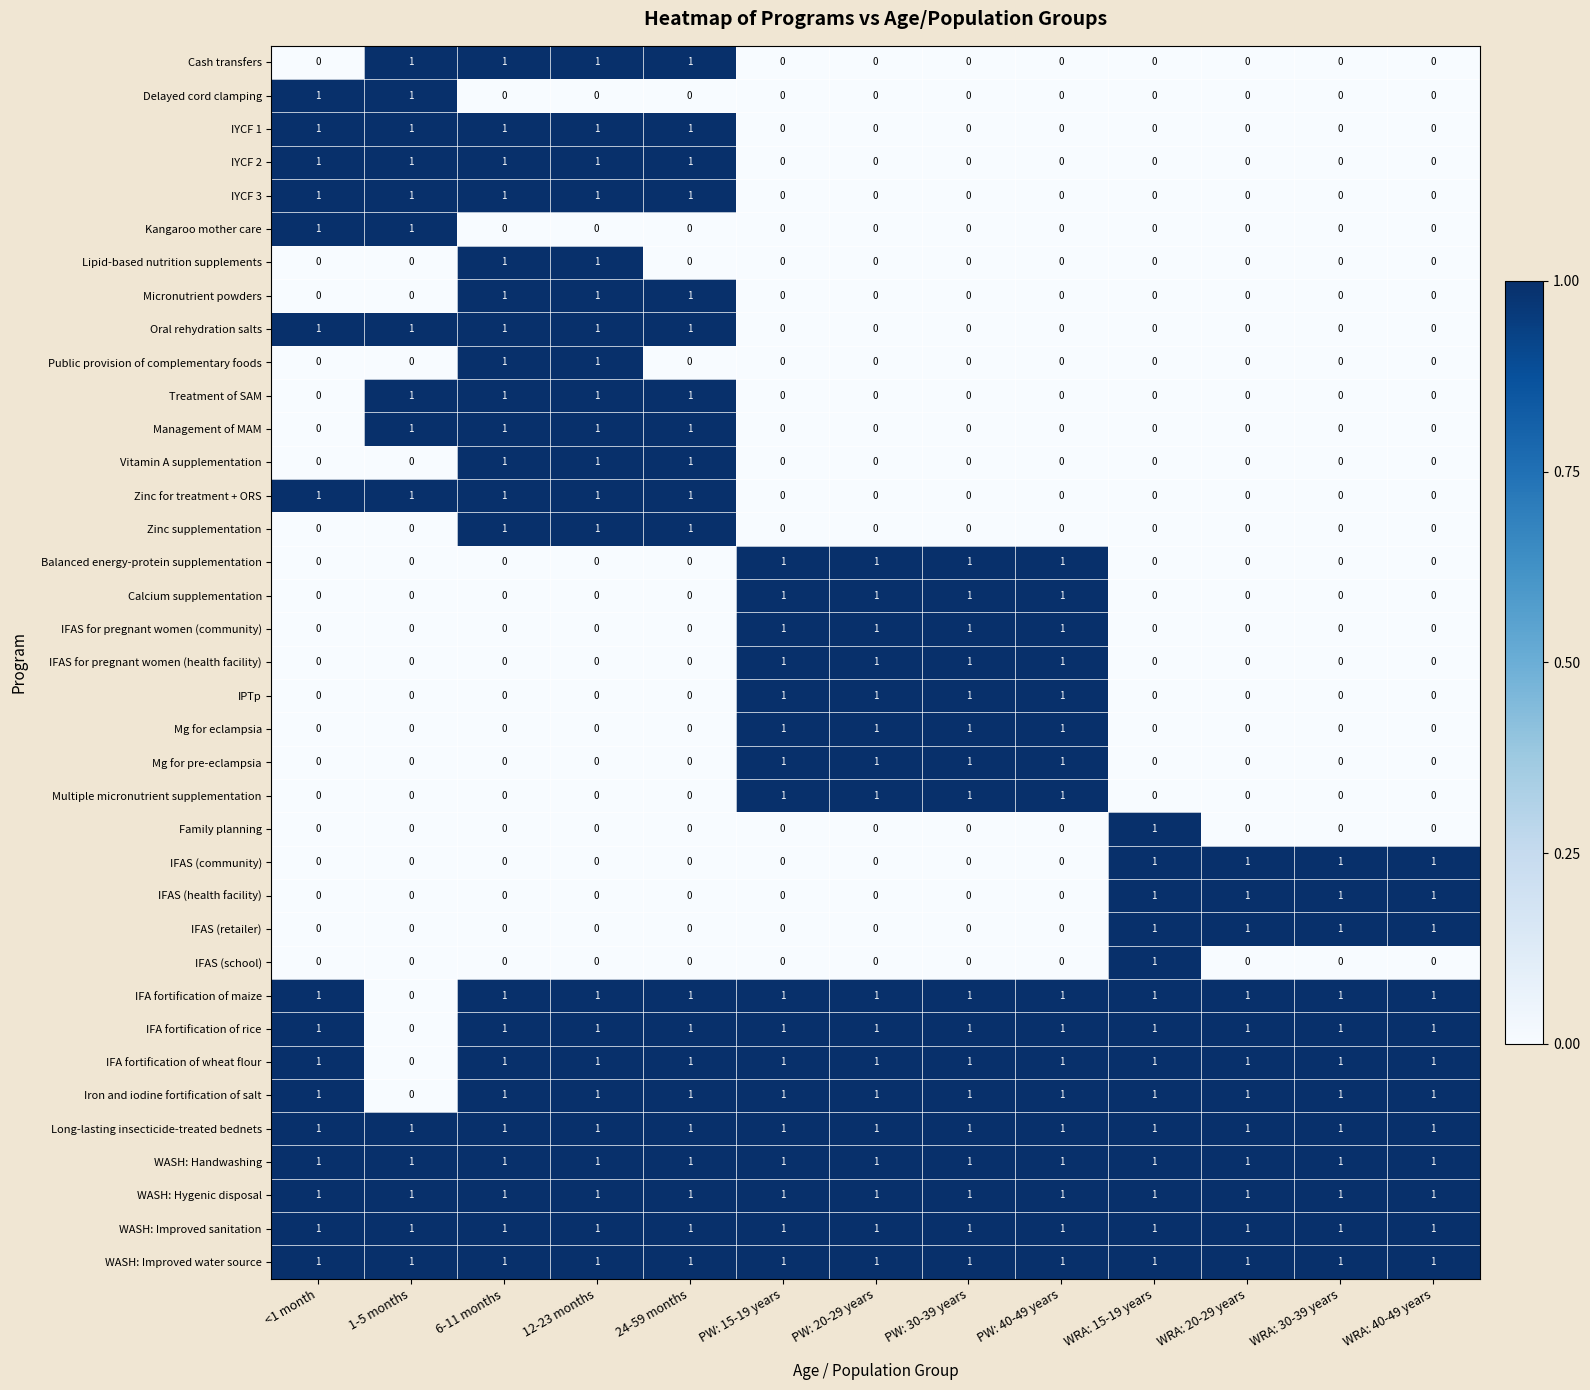

What is the total value across all series at PW: 40-49 years?

17